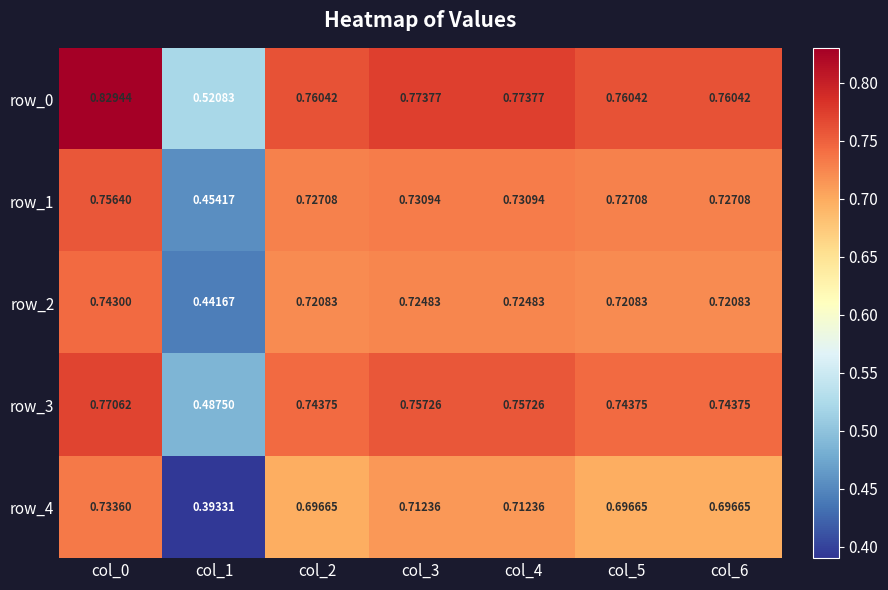

Which series has the largest range (max minus min)?

row_4